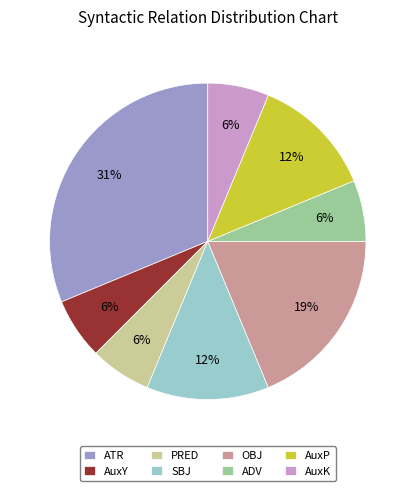

Does AuxK account for over 50% of the chart?

No